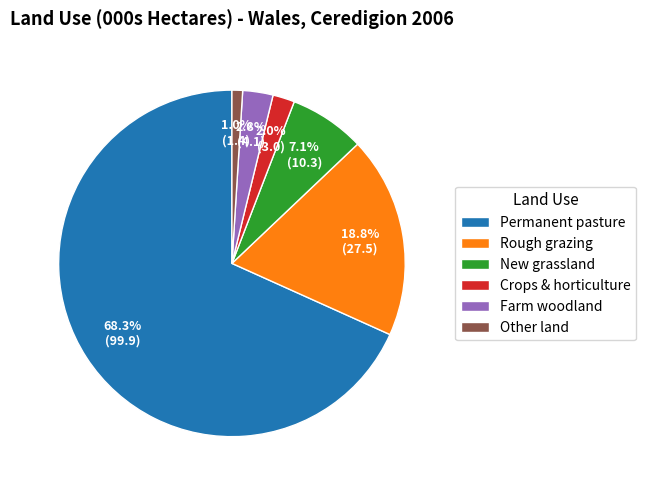

To the nearest percent, what percentage of the pie is Other land?

1%